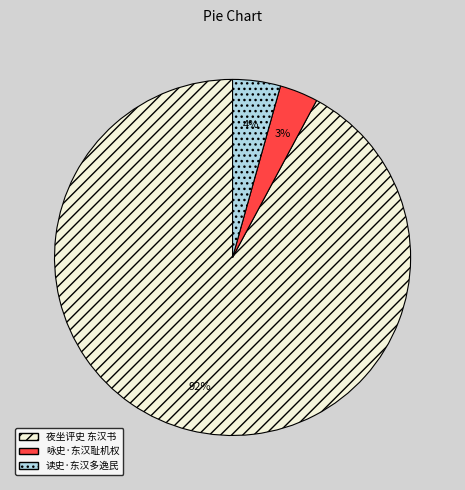

True or false: 读史·东汉多逸民 accounts for 4% of the total.

True